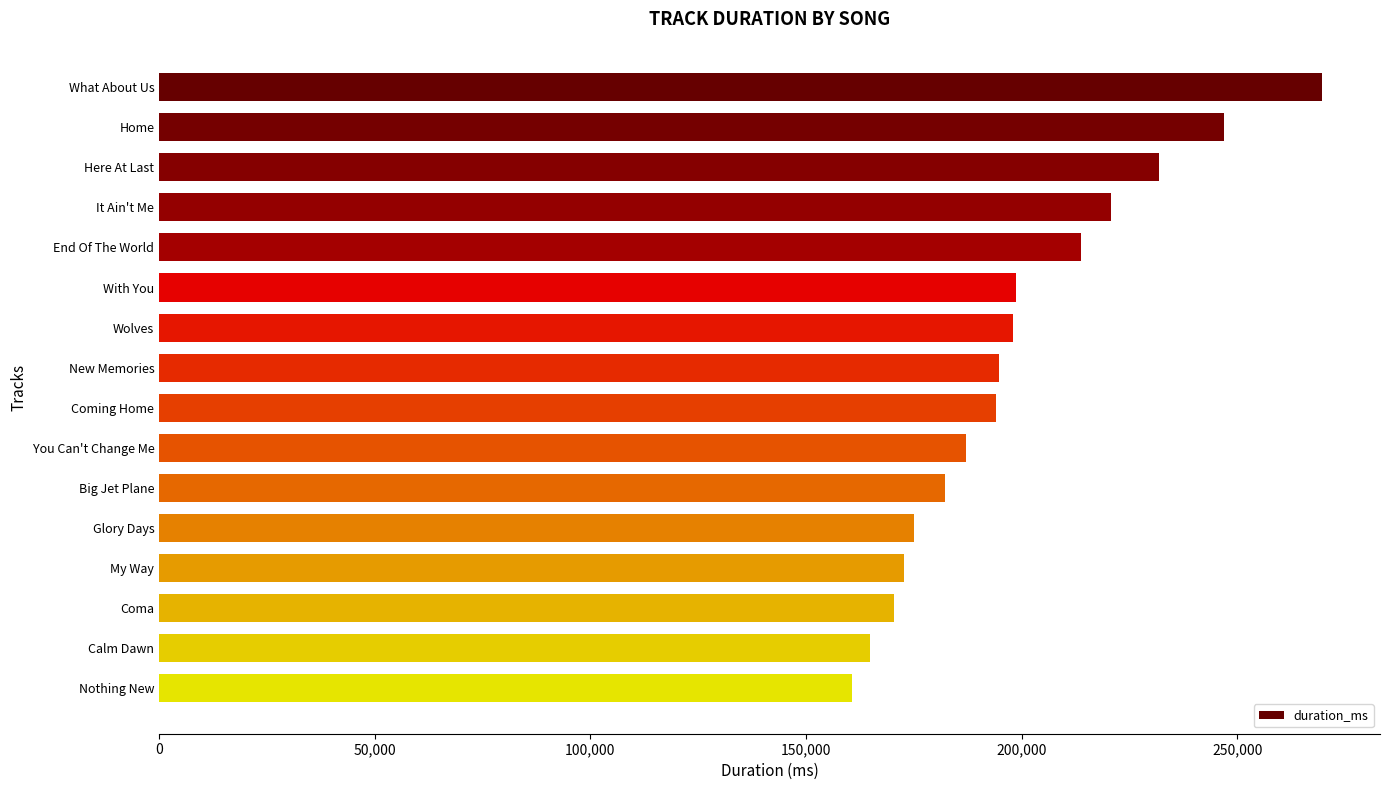

What is the label of the 7th bar from the top?

Wolves